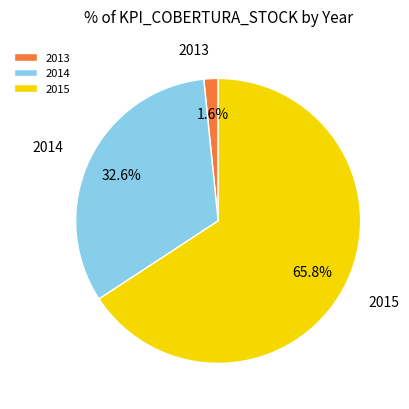

Combined, do 2014 and 2013 account for over 50%?

No